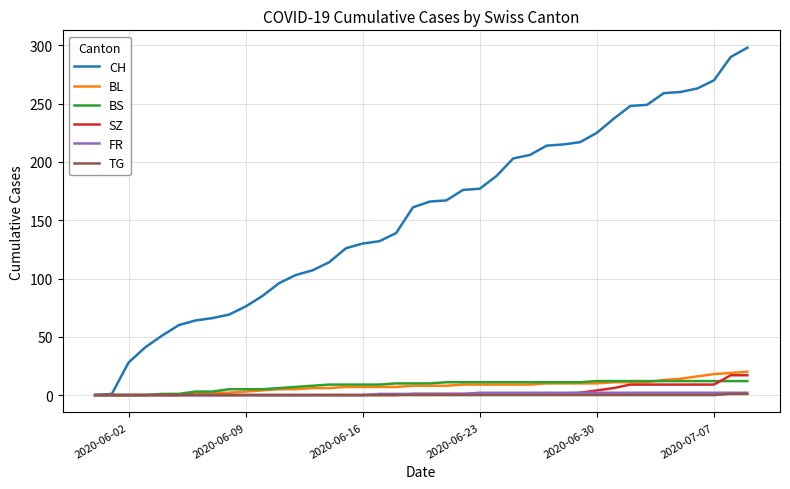

Which series has the largest total across all categories?

CH